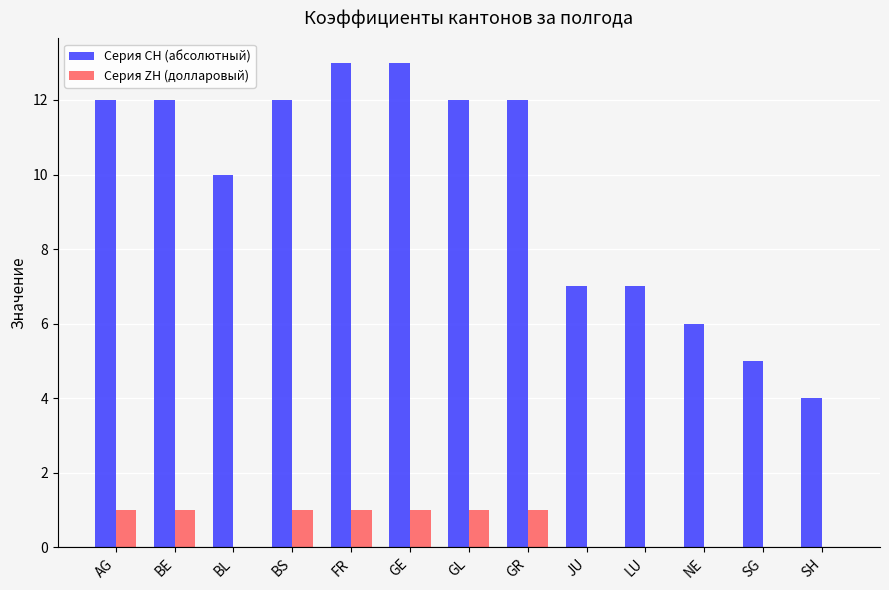

The value of Серия ZH (долларовый) at SH is -1. True or false?

False